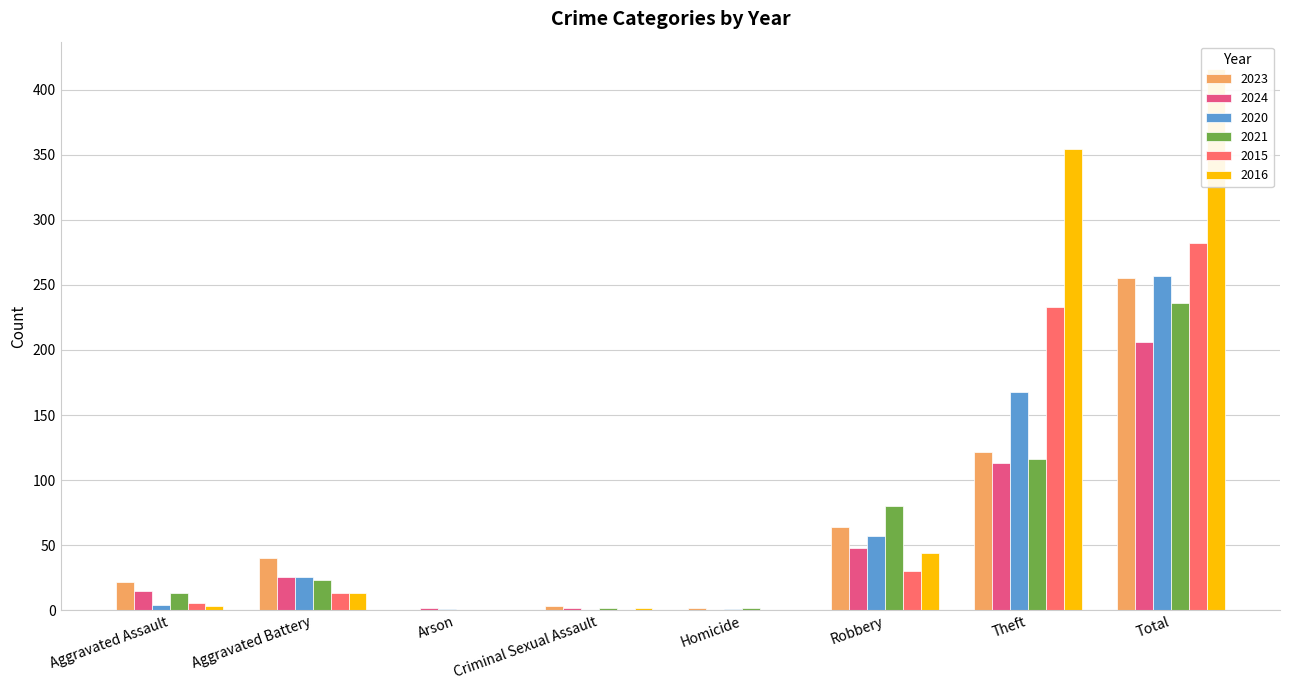

What is the average value of the 2023 series?

64